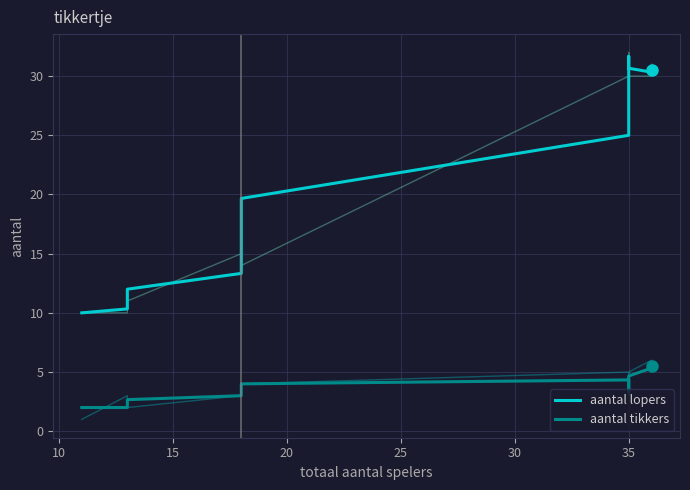

How many categories are shown in the chart?

12